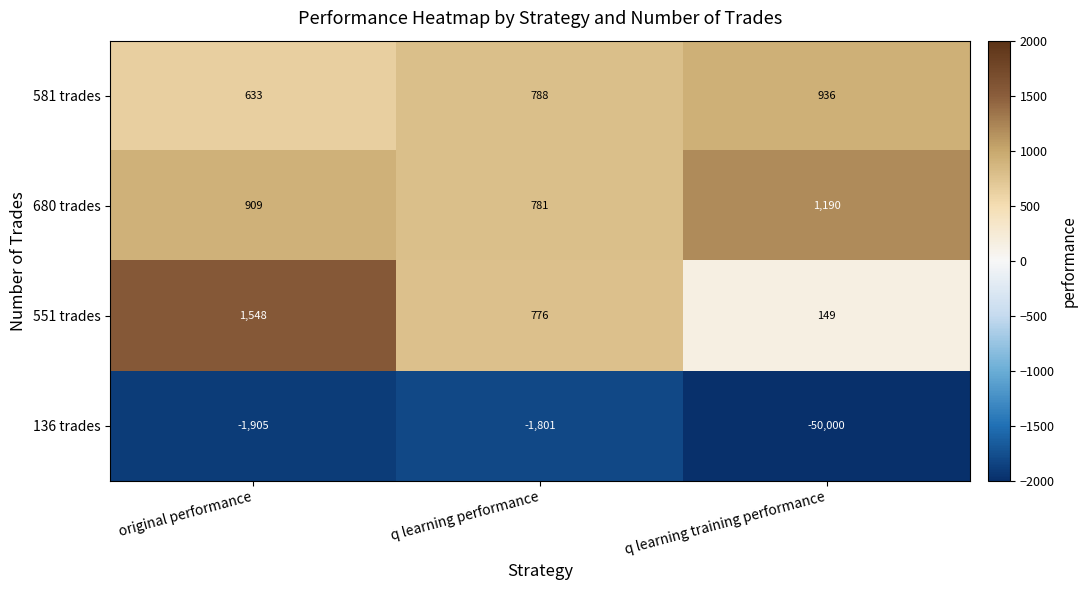

Count the 680 trades values in the range 781 to 1190.

3